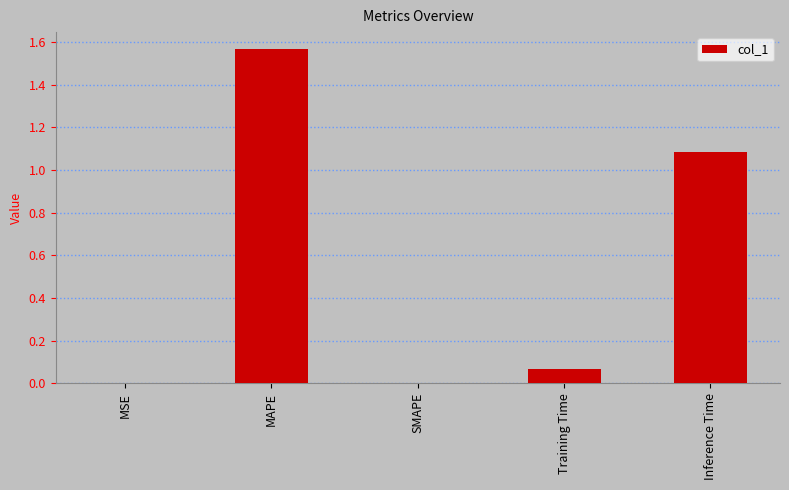

What is the change in value from MAPE to Training Time?

-1.5